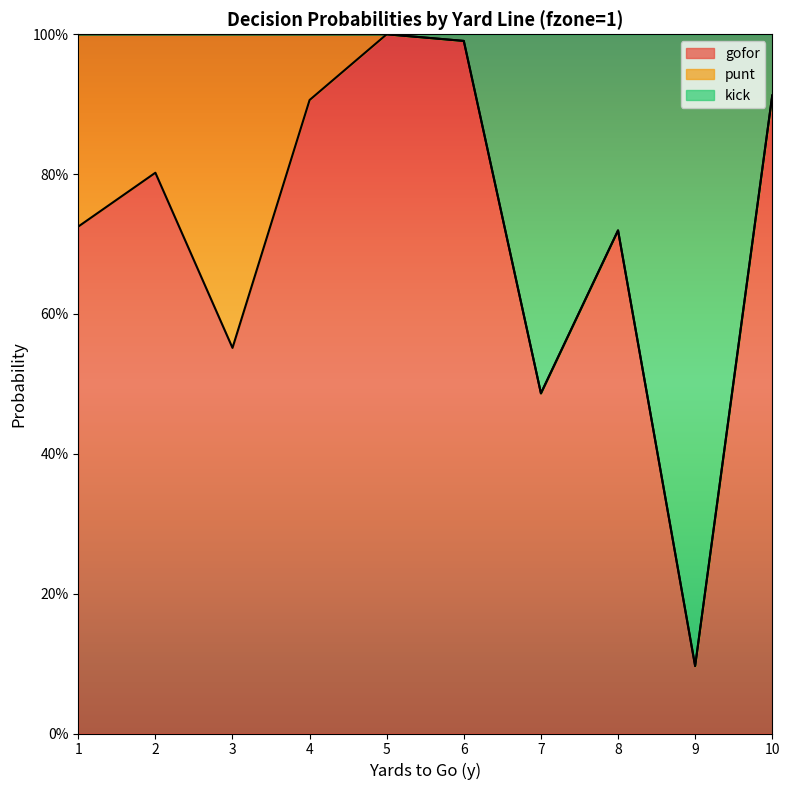

What is the difference between the gofor values at 2 and 5?

0.2